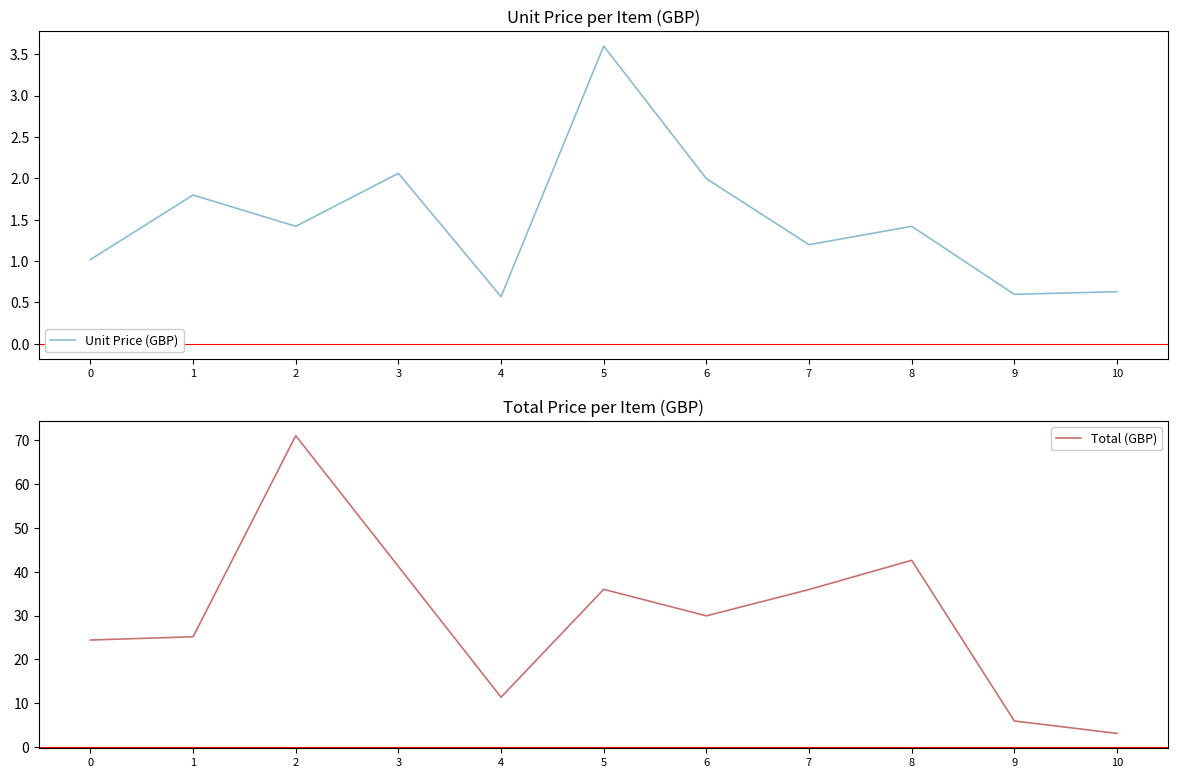

Between 6 and 9, which is larger?

6